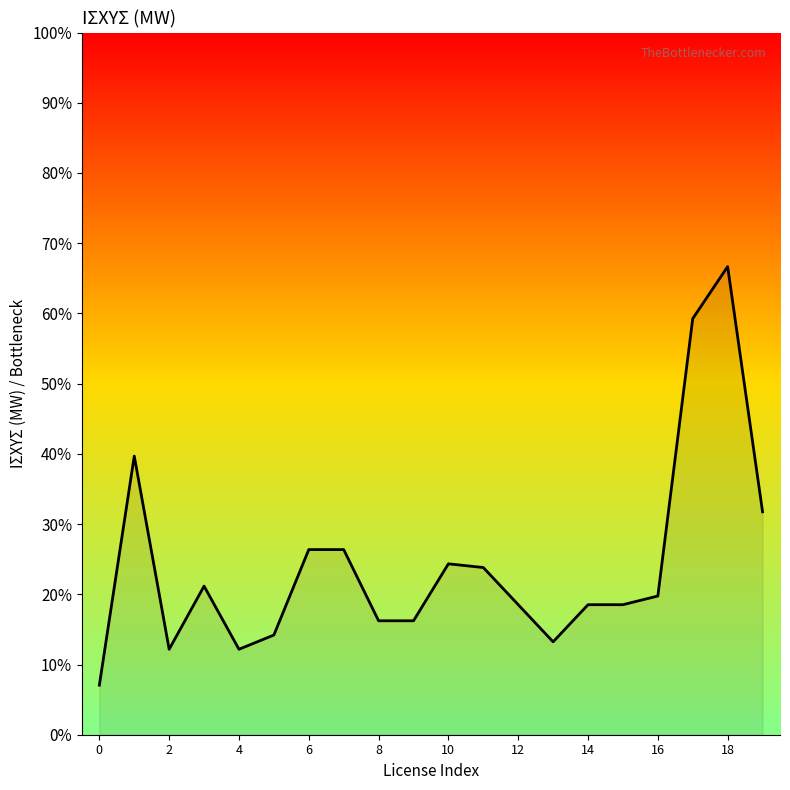

How many interior local valleys (lower than both neighbors) does the data have?

3